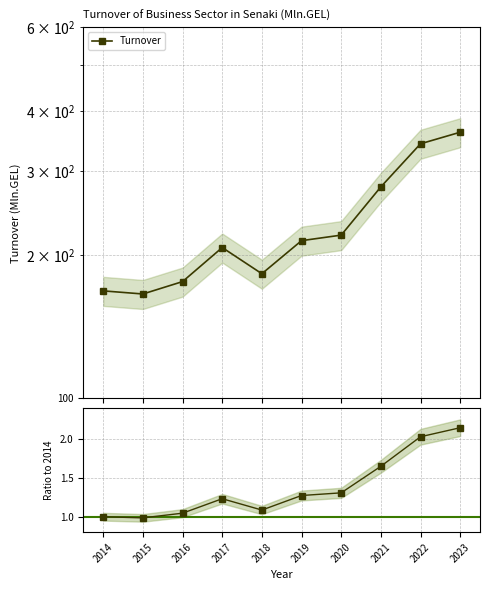

Between 2015 and 2016, which series saw the biggest shift?

Turnover